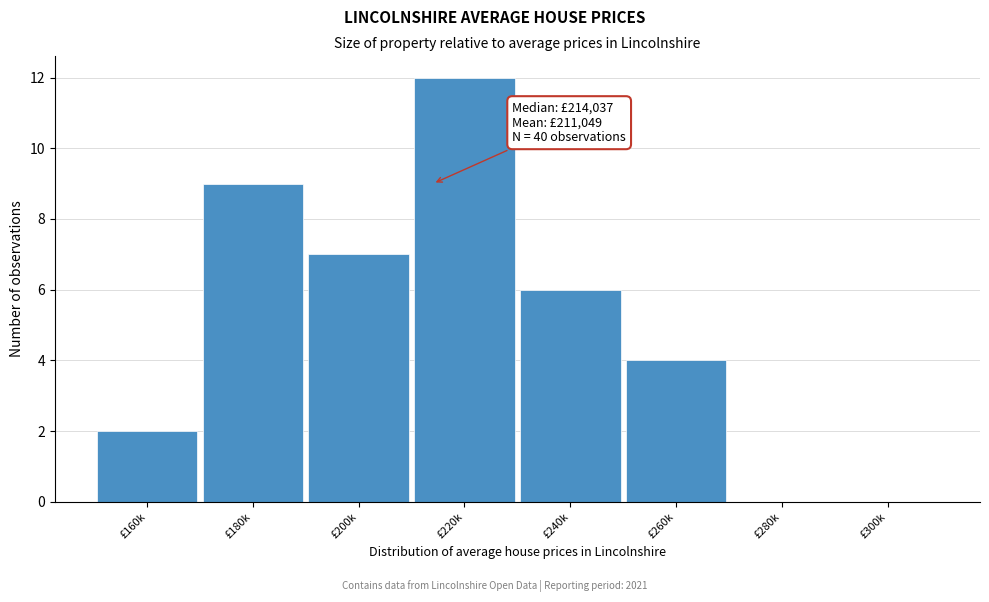

Reading left to right, list all the values displayed in this chart.

£160k=2	£180k=9	£200k=7	£220k=12	£240k=6	£260k=4	£280k=0	£300k=0